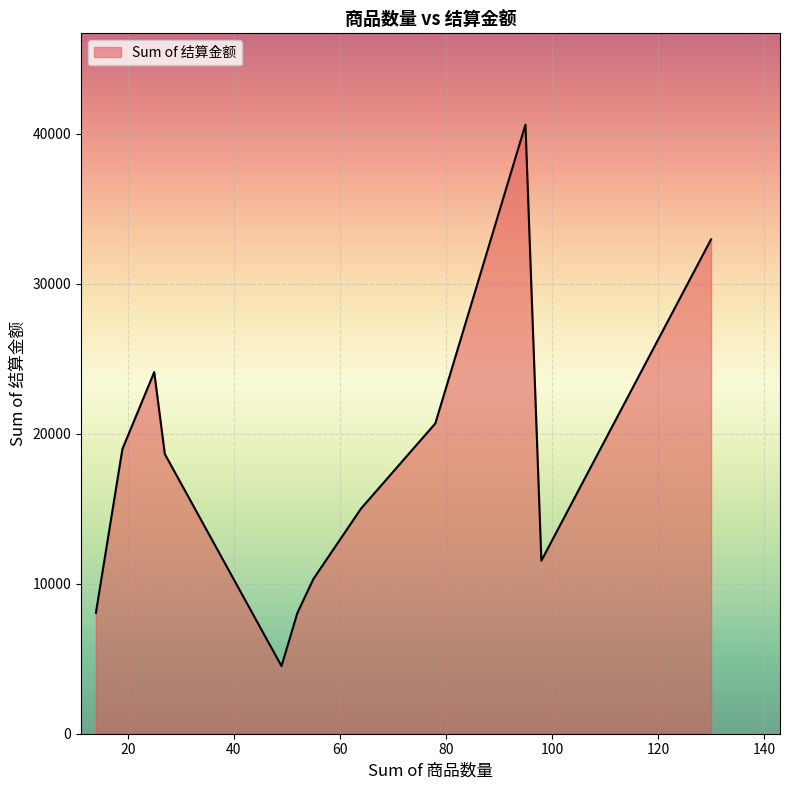

What is the maximum value shown in the chart?

40616.4